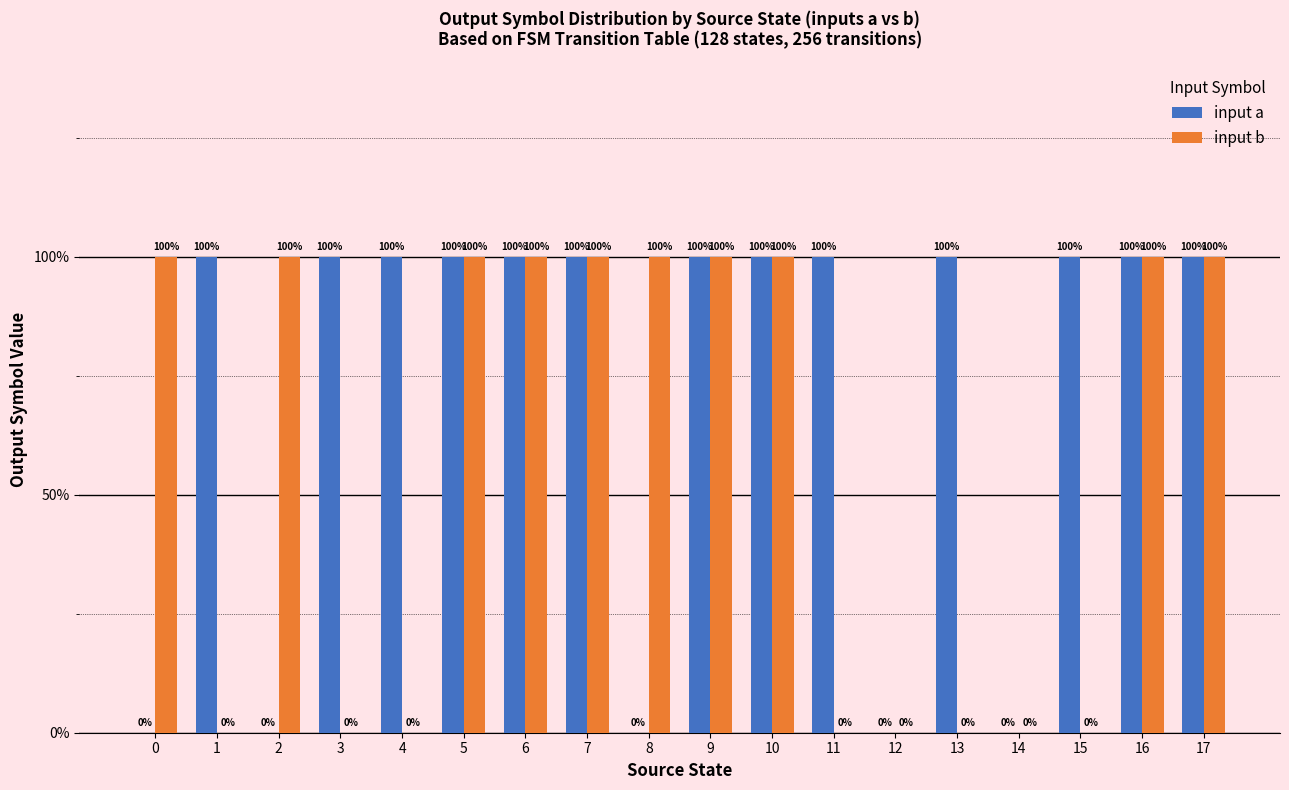

Is it true that input a equals 1 at 10?

True